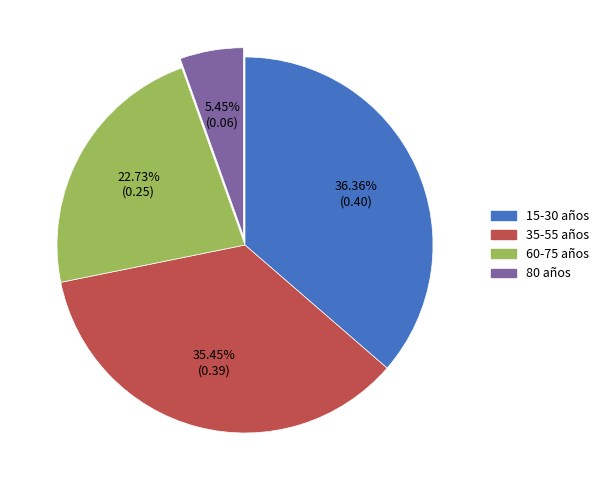

Does any single category account for the majority?

No